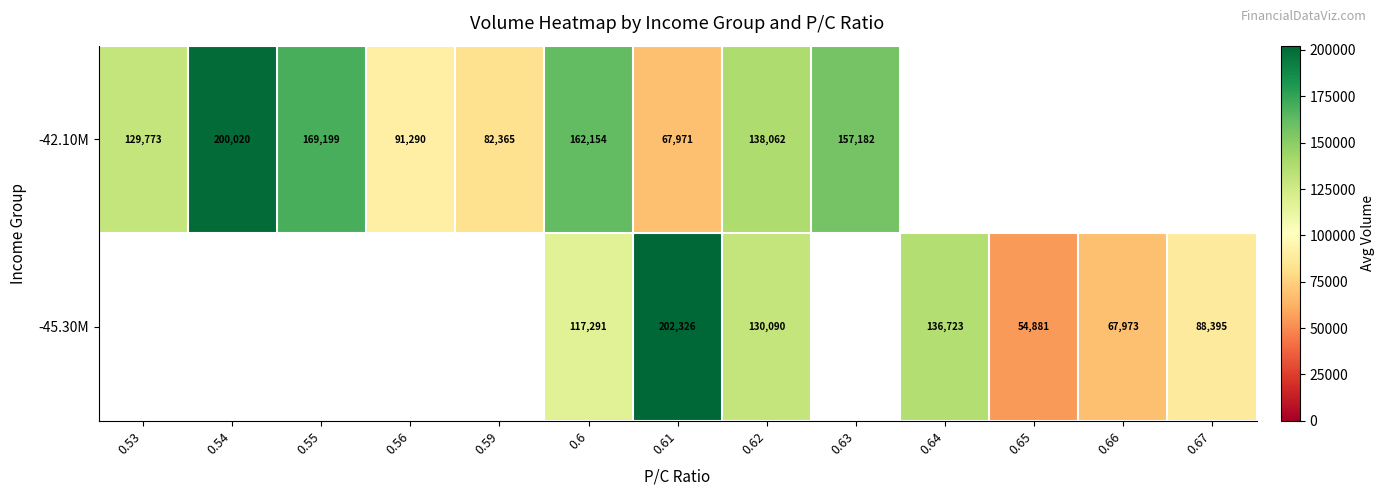

The -45.30M series shows 67973 at 0.66. True or false?

True